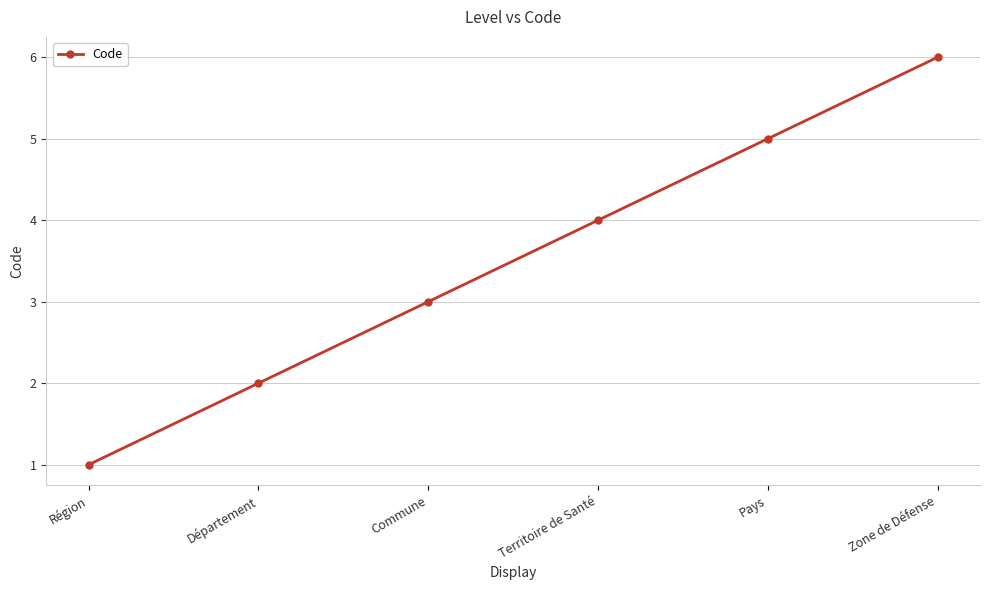

What is the sum of the values at Territoire de Santé and Région?

5